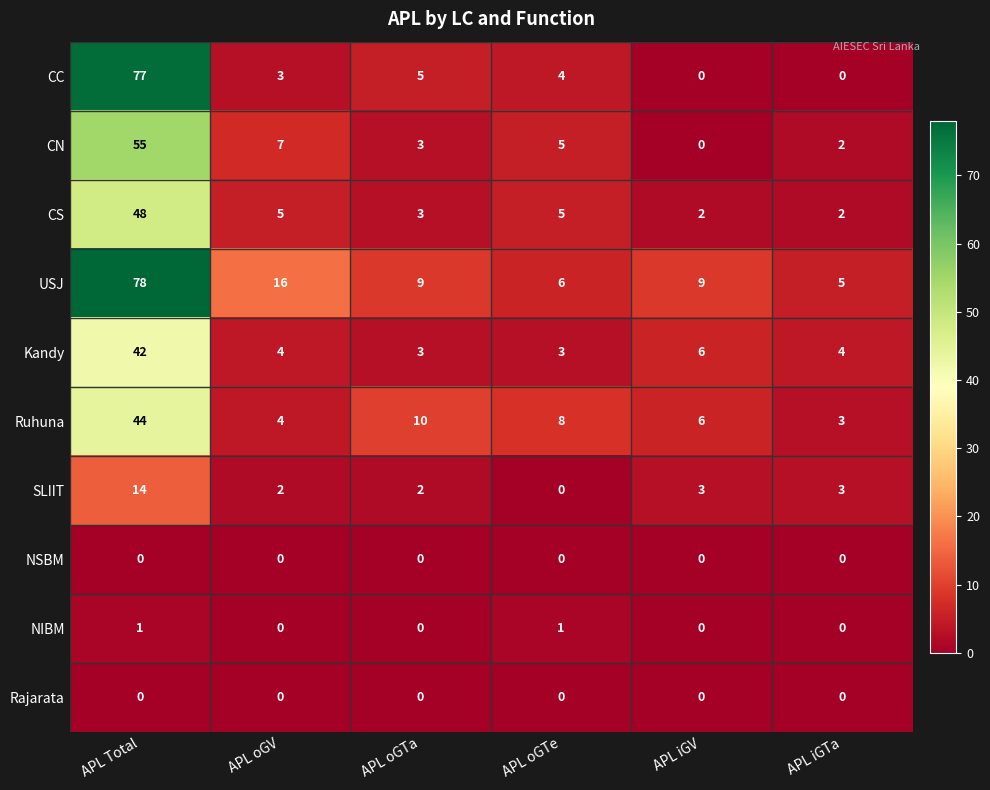

Which series has the largest total across all categories?

USJ